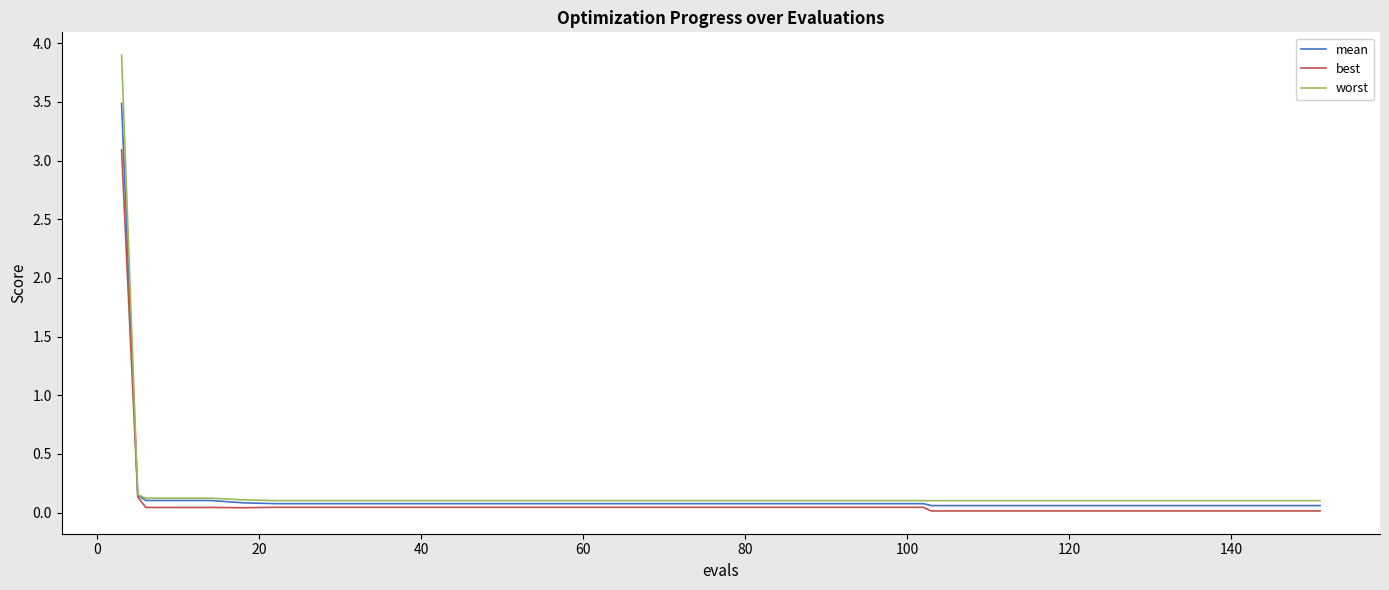

Which series has the widest spread of values?

worst